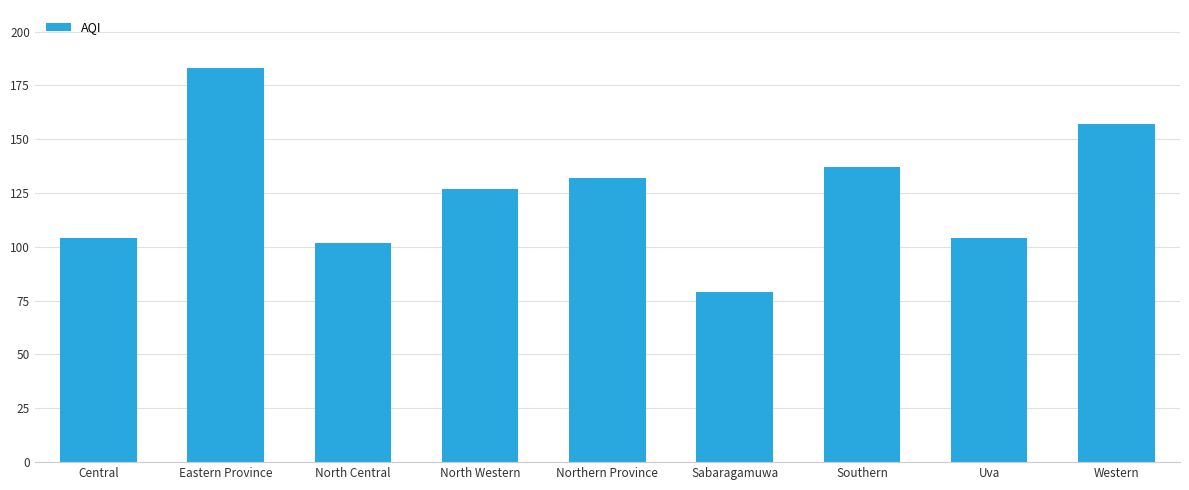

Which has a higher value, Eastern Province or Northern Province?

Eastern Province